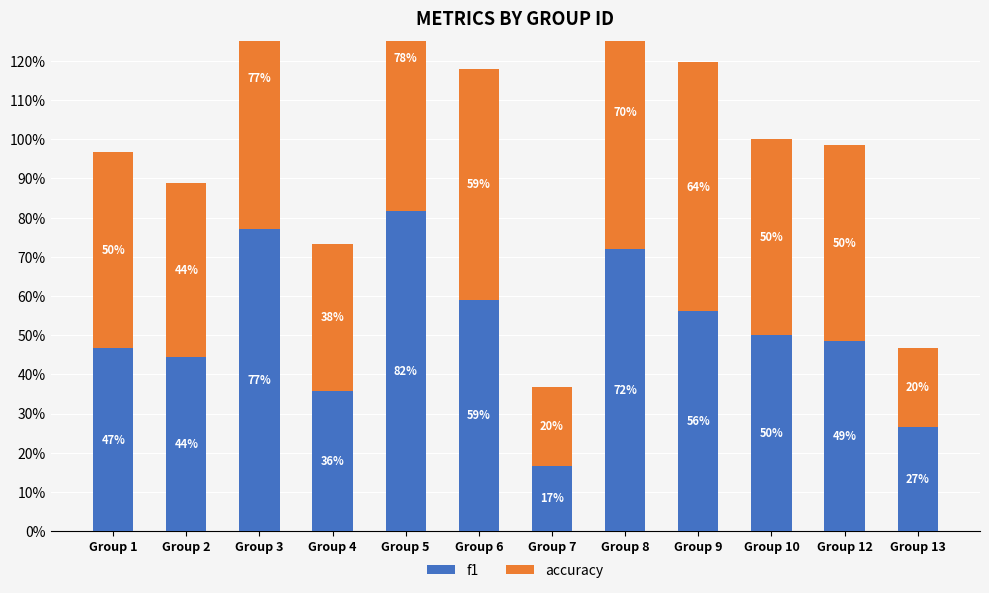

Reading left to right, list all the values displayed in this chart.

f1: Group 1=0.5	Group 2=0.4	Group 3=0.8	Group 4=0.4	Group 5=0.8	Group 6=0.6	Group 7=0.2	Group 8=0.7	Group 9=0.6	Group 10=0.5	Group 12=0.5	Group 13=0.3
accuracy: Group 1=0.5	Group 2=0.4	Group 3=0.8	Group 4=0.4	Group 5=0.8	Group 6=0.6	Group 7=0.2	Group 8=0.7	Group 9=0.6	Group 10=0.5	Group 12=0.5	Group 13=0.2